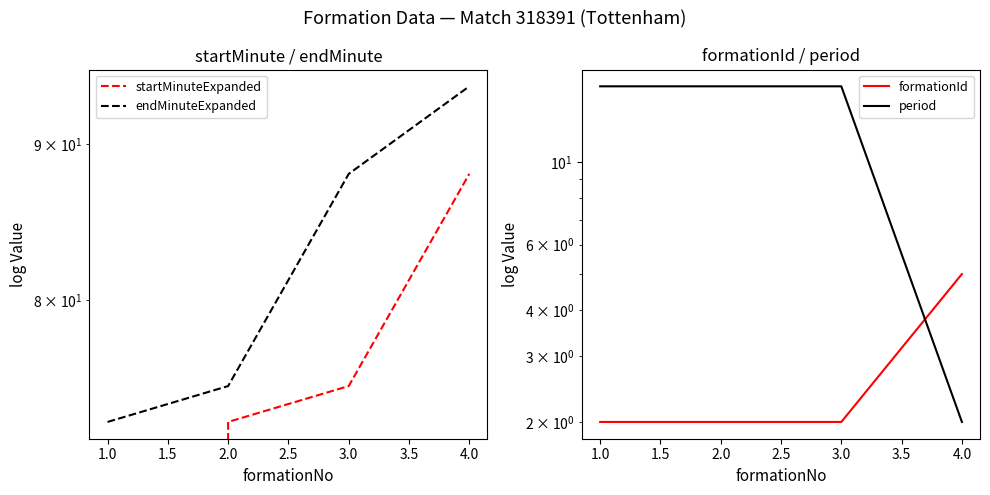

Does the chart have visible grid lines?

No